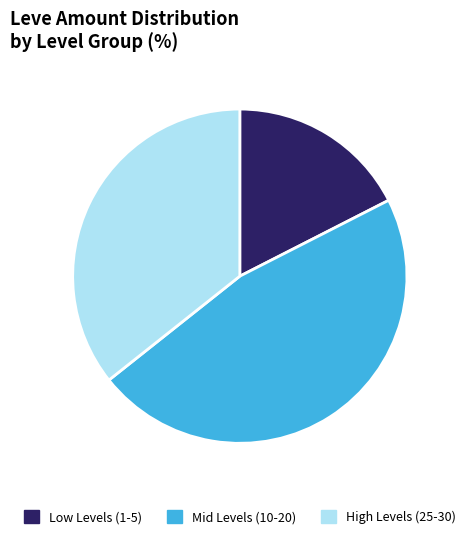

Combined, do Low Levels (1-5) and Mid Levels (10-20) account for over 50%?

Yes